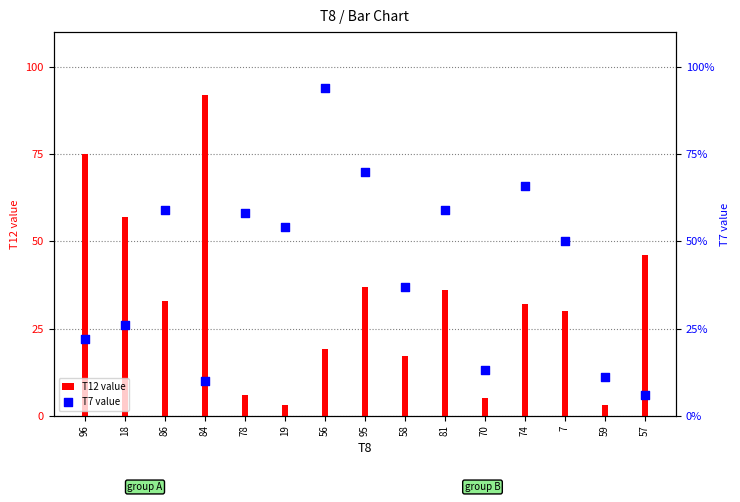

What is the total value across all series at 18?

83